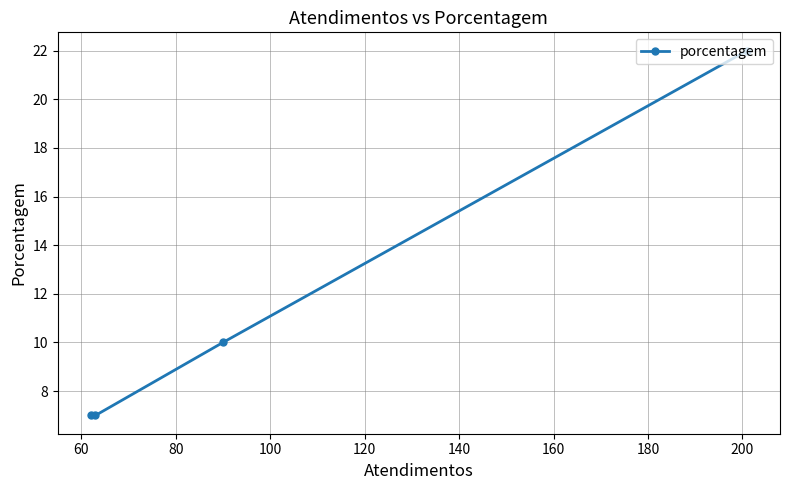

What is the minimum value shown in the chart?

7